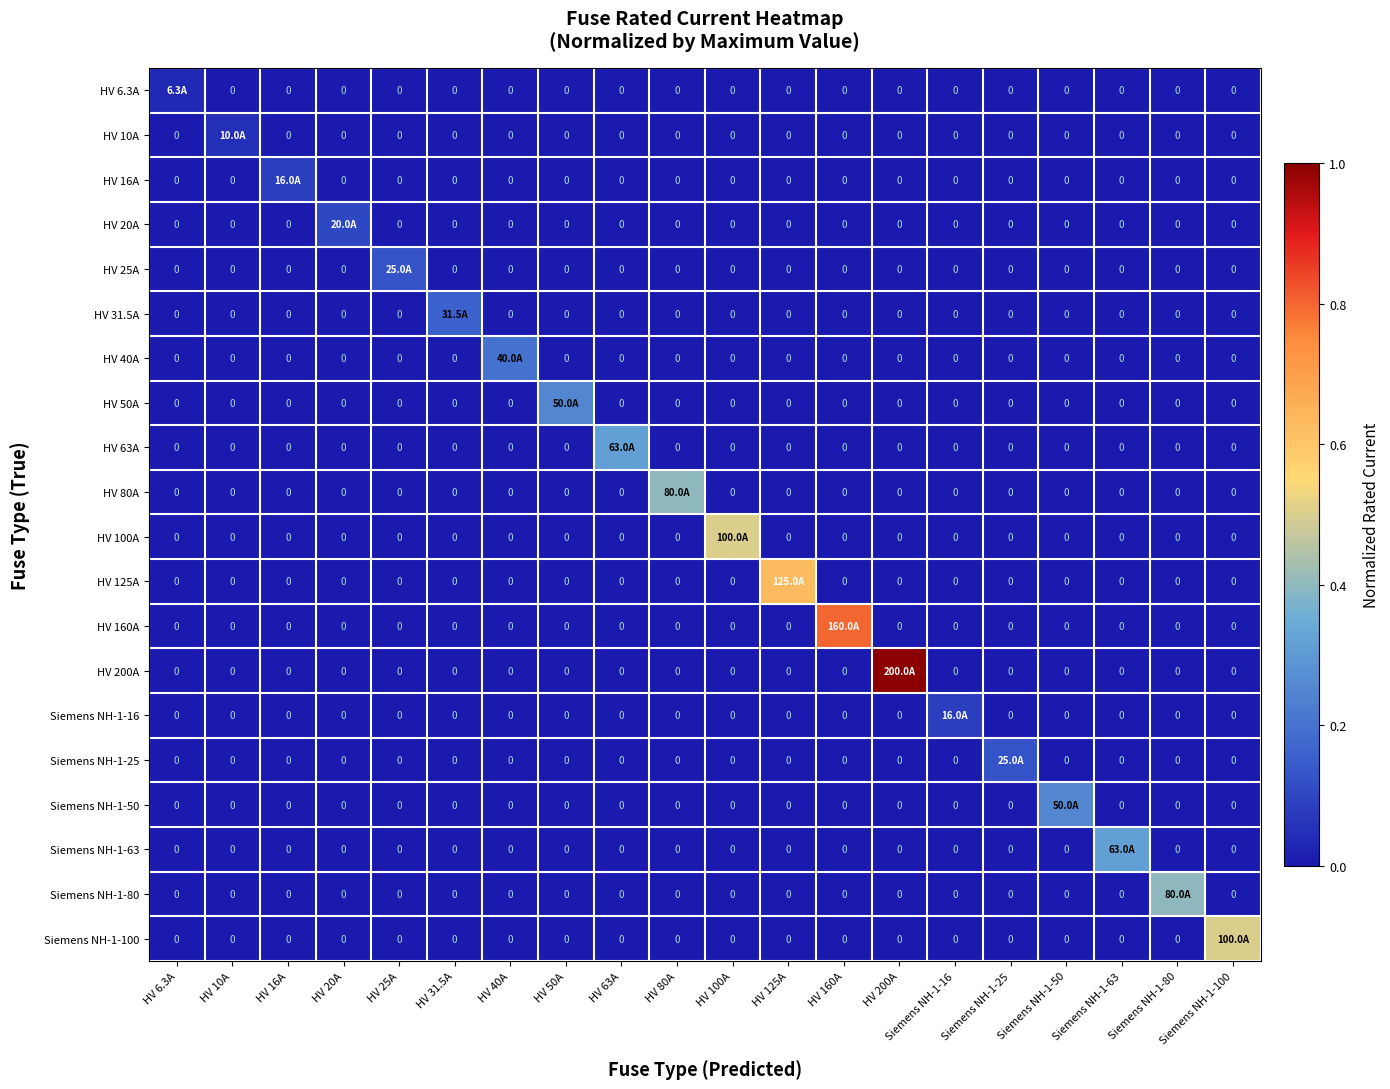

Which category has the highest value across all series?

HV 200A